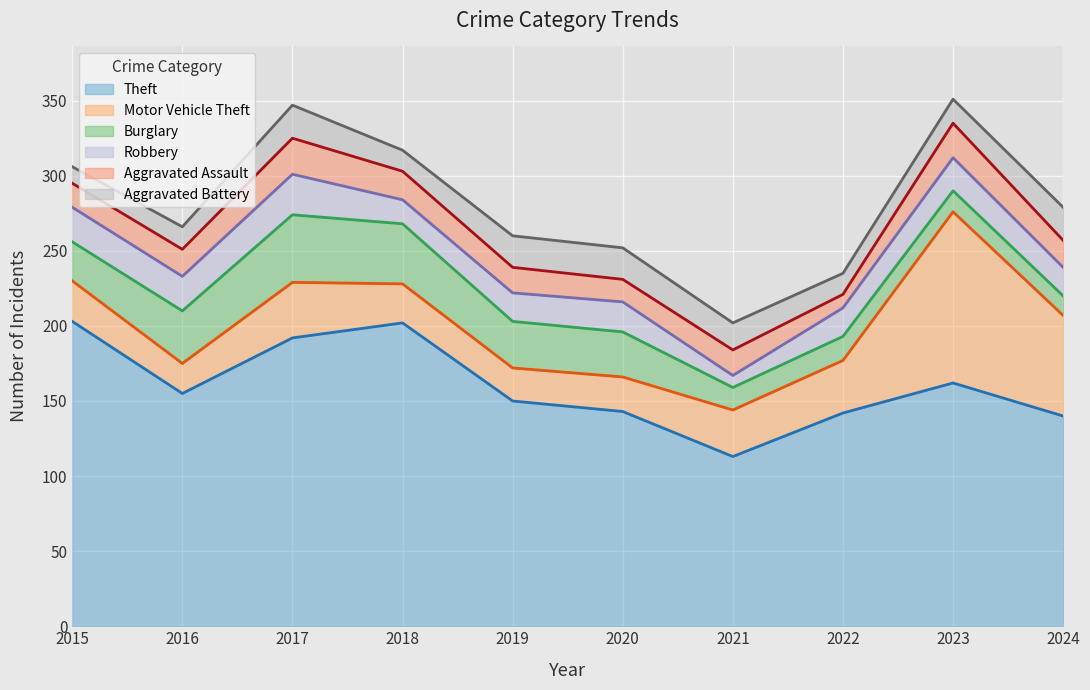

How many series are shown in this chart?

6